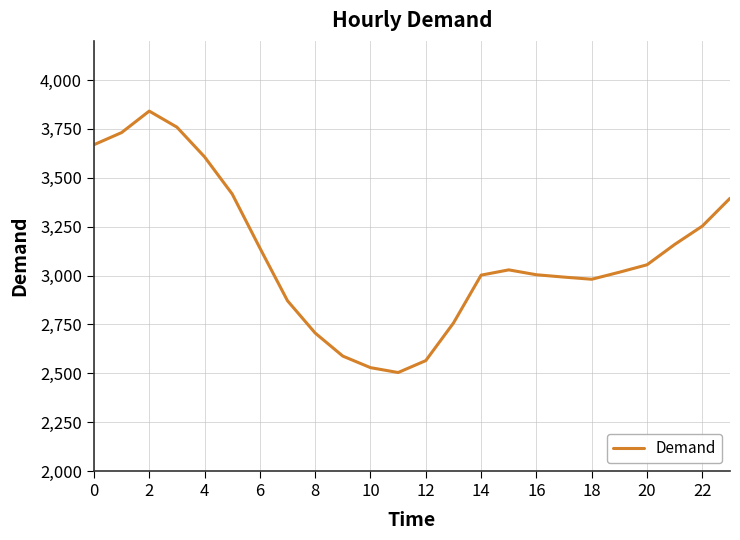

What is the greatest value displayed?

3841